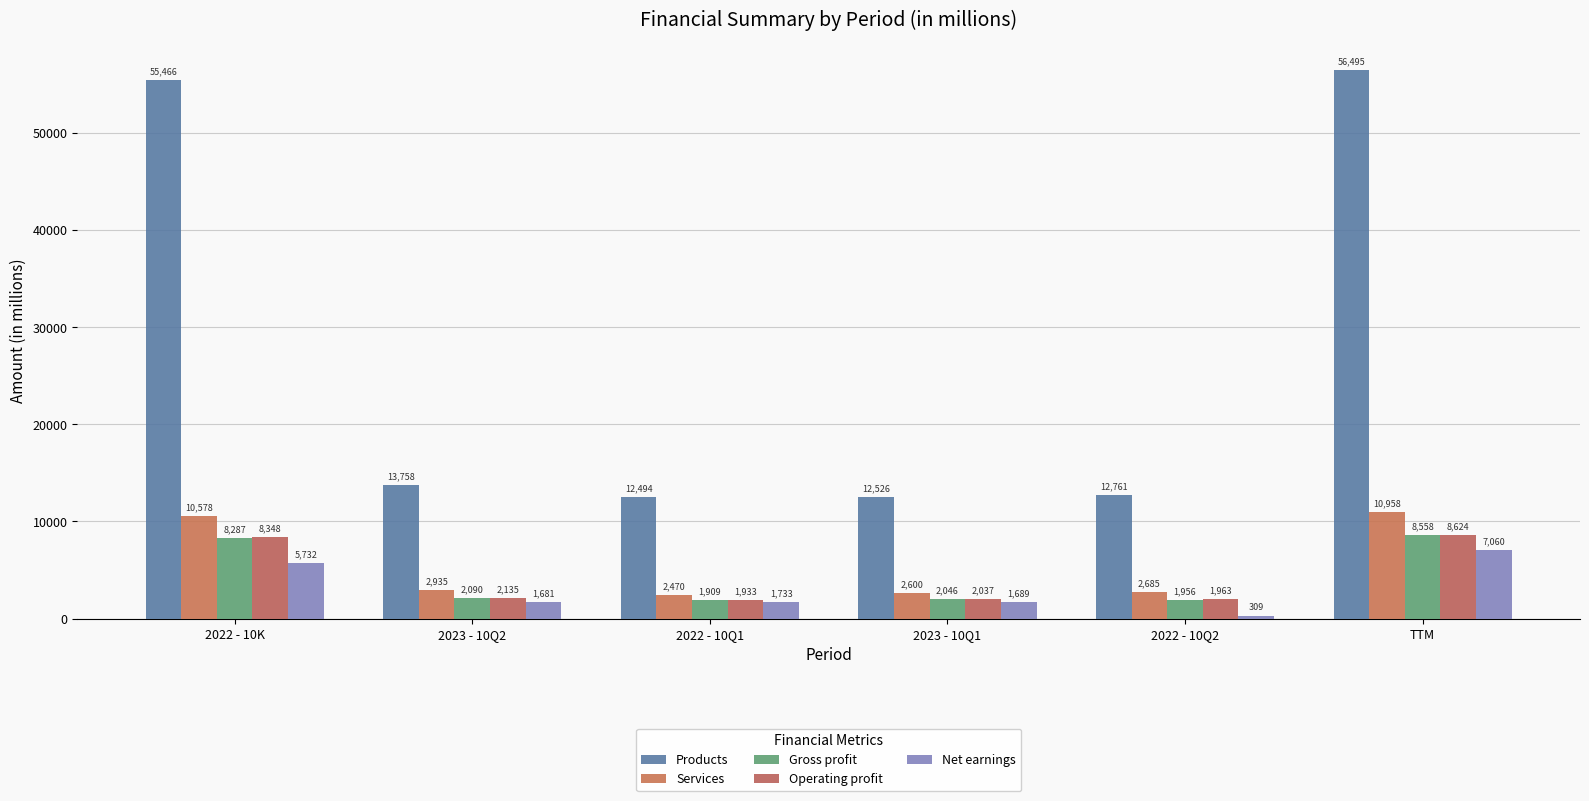

Reading left to right, list all the values displayed in this chart.

Products: 55466	13758	12494	12526	12761	56495
Services: 10578	2935	2470	2600	2685	10958
Gross profit: 8287	2090	1909	2046	1956	8558
Operating profit: 8348	2135	1933	2037	1963	8624
Net earnings: 5732	1681	1733	1689	309	7060